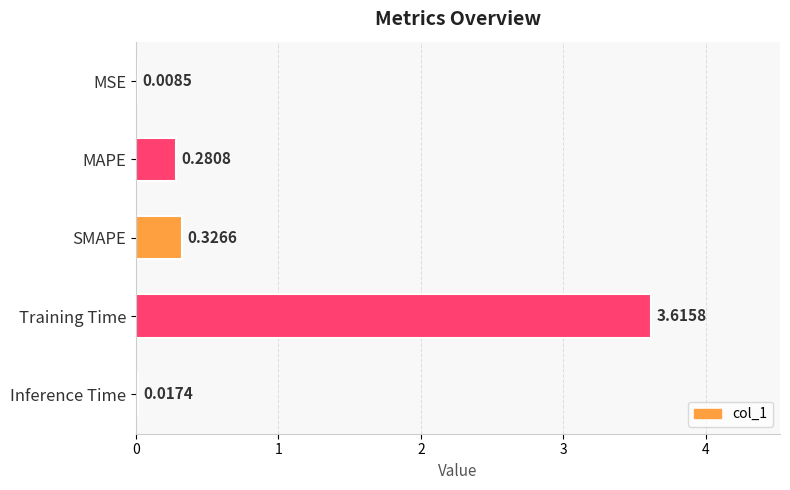

What is the change in value from SMAPE to Inference Time?

-0.3